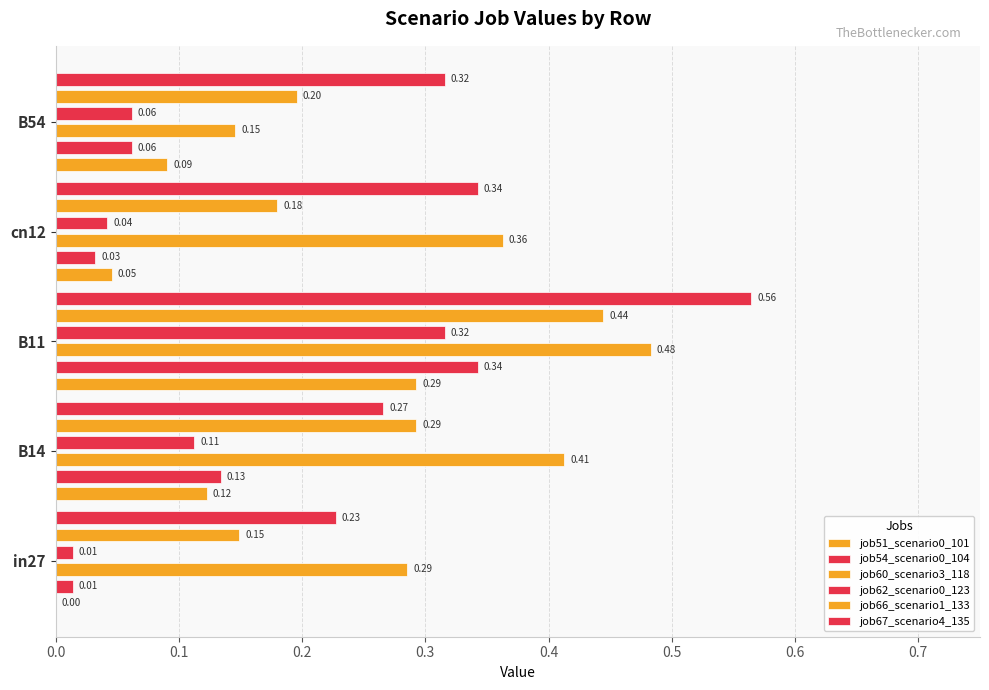

Is the value of job66_scenario1_133 at B11 greater than the value of job62_scenario0_123 at B14?

Yes